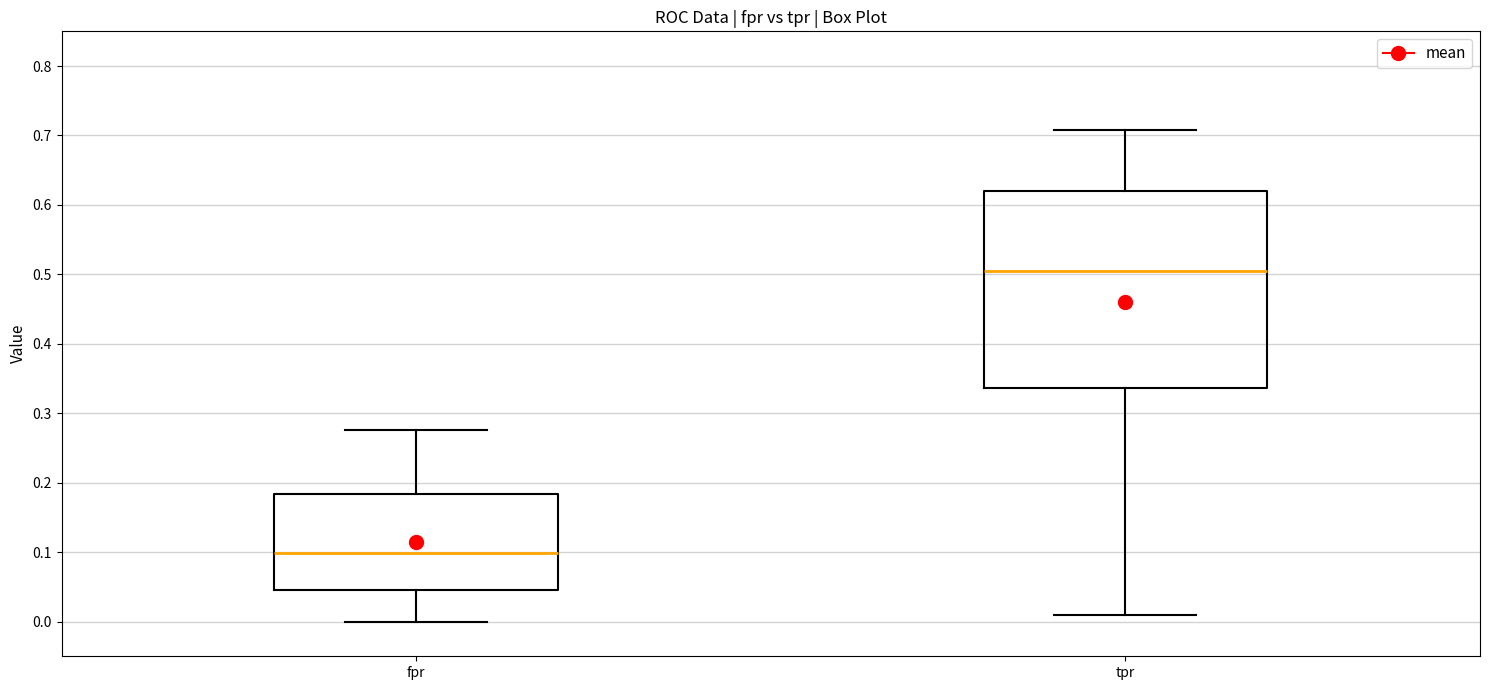

Reading left to right, transcribe this box plot: for each box, give where its median line is, the range the box spans, and where its two whiskers end, as read against the y-axis. The values are not printed on the chart, so give them approximately, as read against the axis.

fpr: median 0.10, box 0.05 to 0.18, whiskers 0.00 to 0.28
tpr: median 0.50, box 0.34 to 0.62, whiskers 0.01 to 0.71